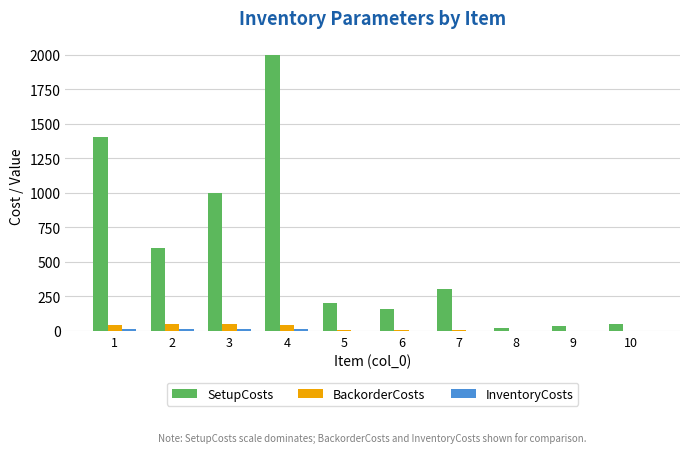

What is the sum of all SetupCosts values?

5762.0